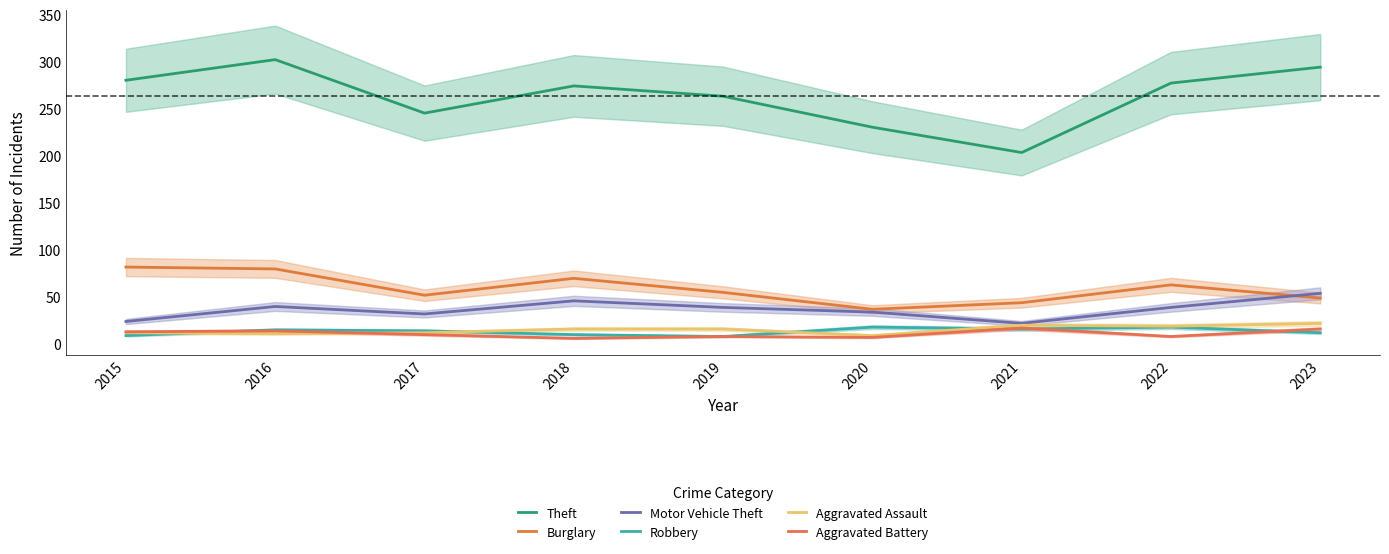

True or false: Motor Vehicle Theft has a value of 21 at 2019.

False